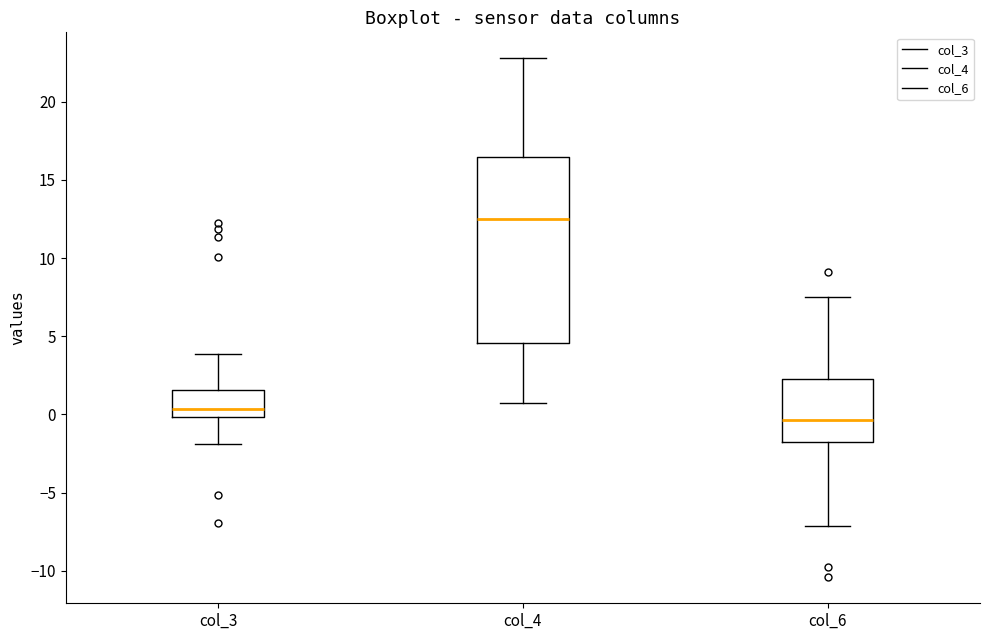

Which box has the highest median line?

col_4